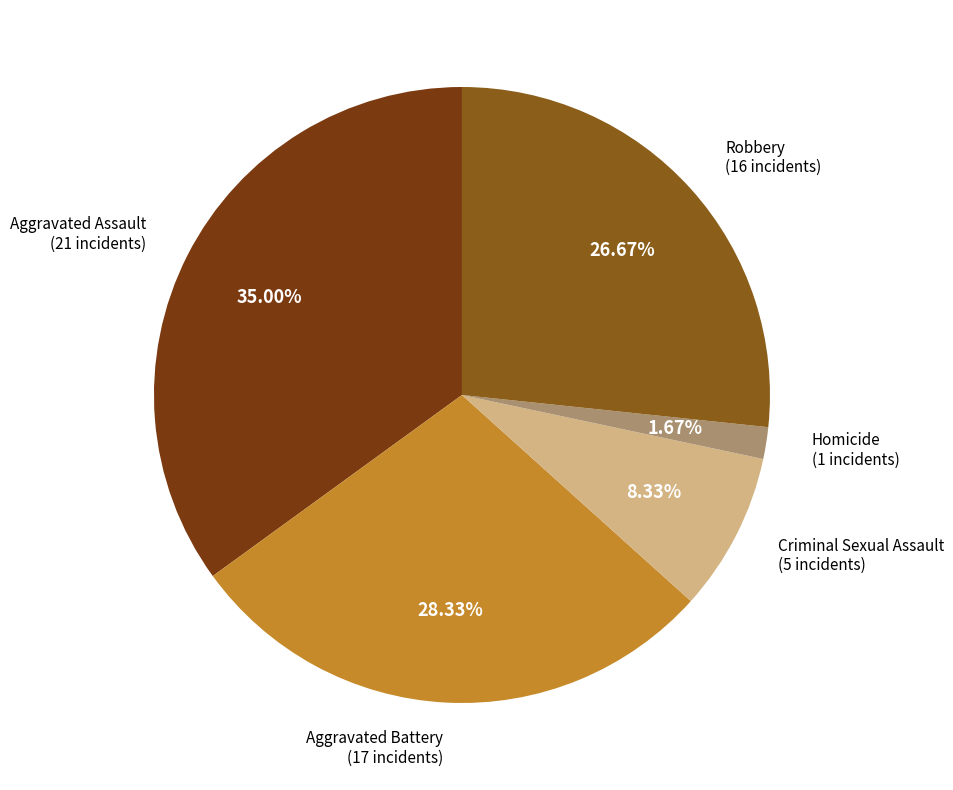

To the nearest percent, what is the average slice percentage?

20%